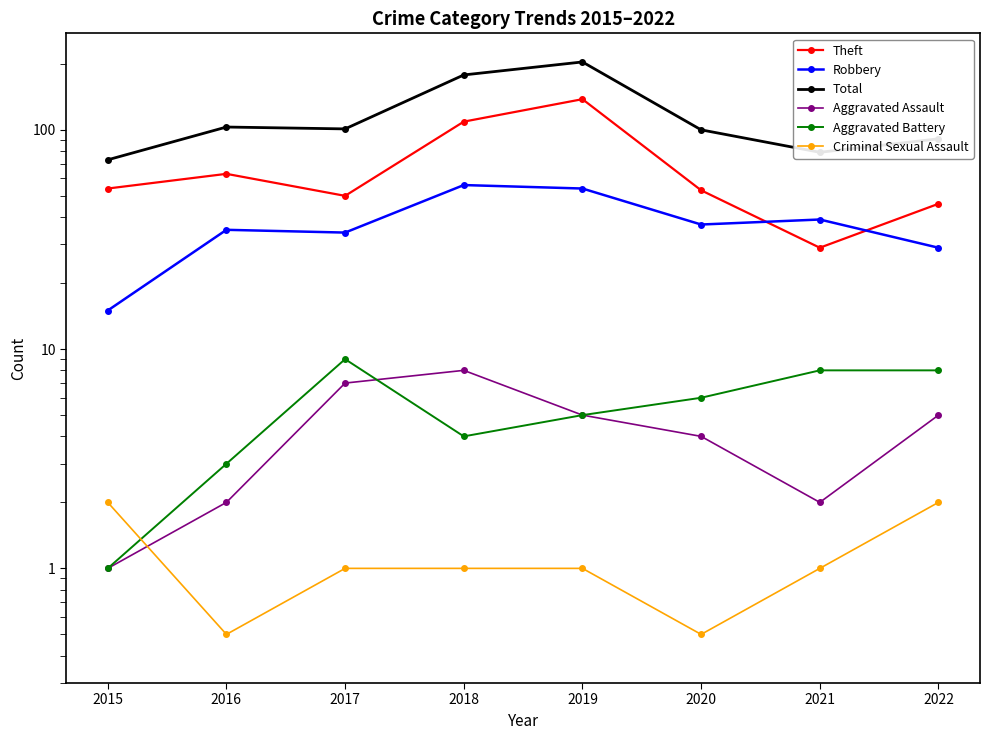

What is the sum of all Aggravated Assault values?

34.0